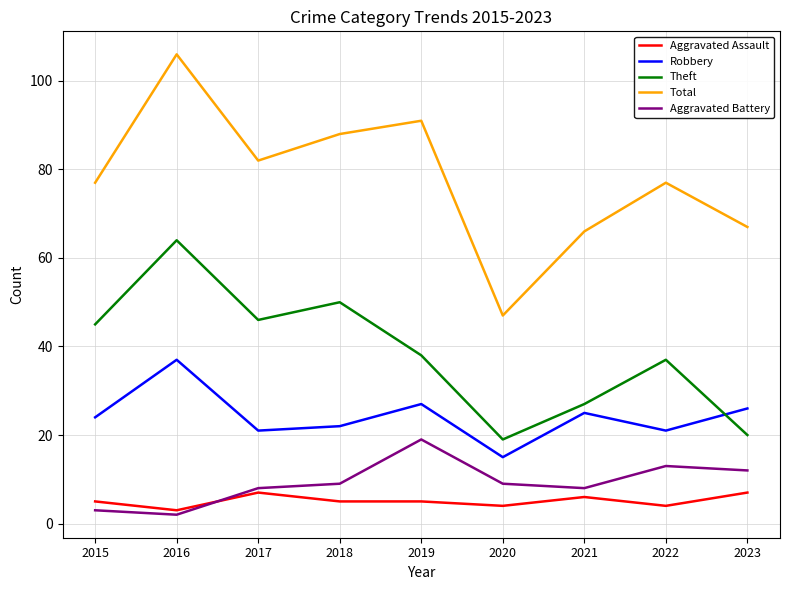

List the series in order of their peak value, highest first.

Total, Theft, Robbery, Aggravated Battery, Aggravated Assault